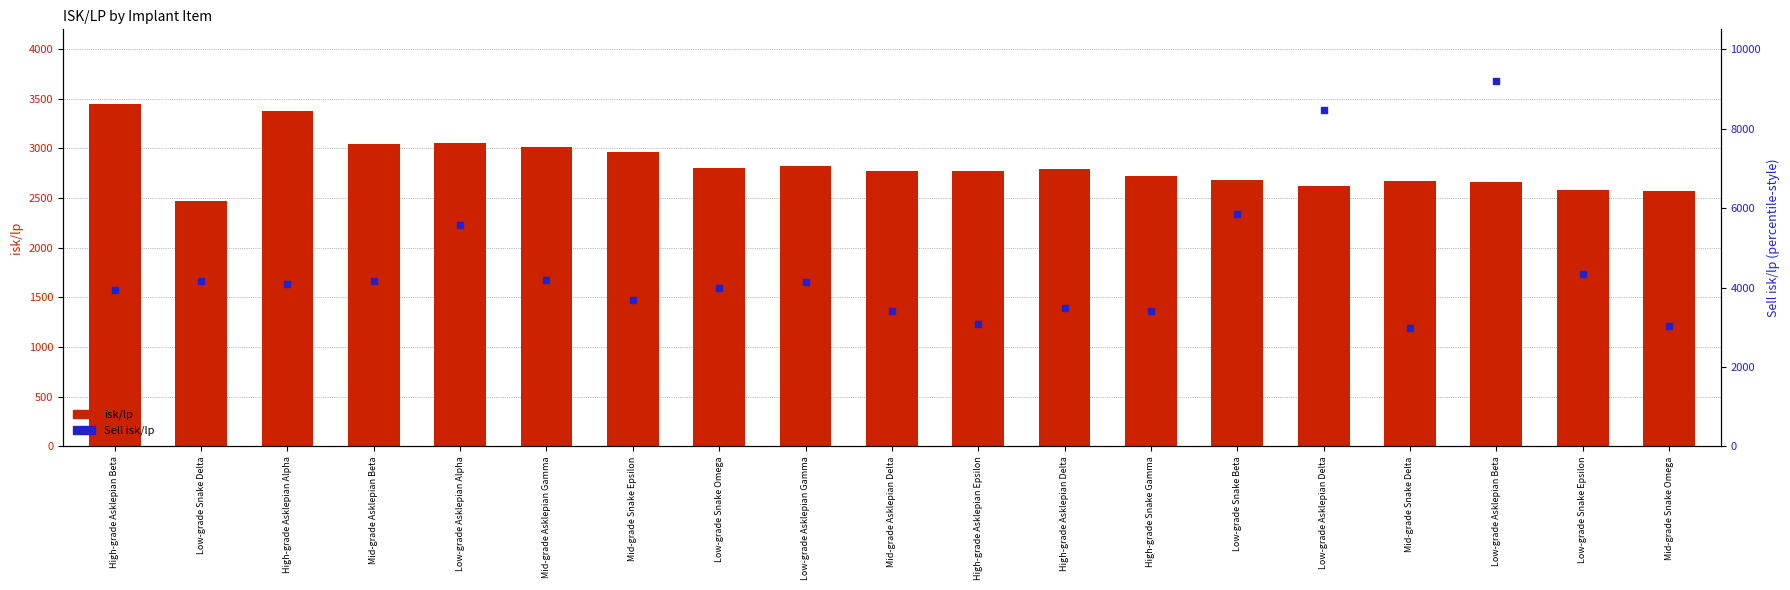

At which category is the sum across all series the highest?

Low-grade Asklepian Beta